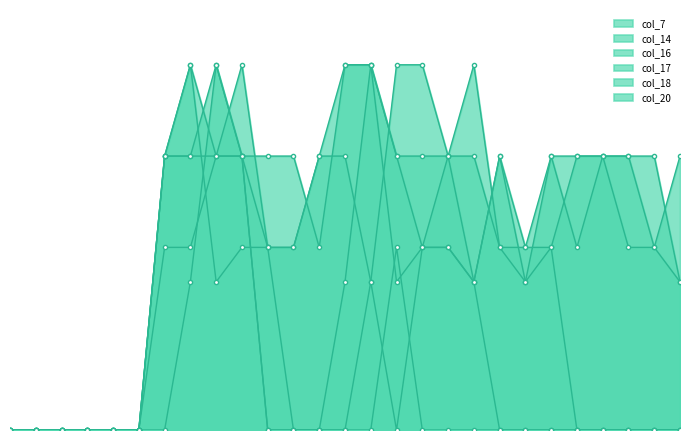

What is the sum of all col_7 values?

7.3